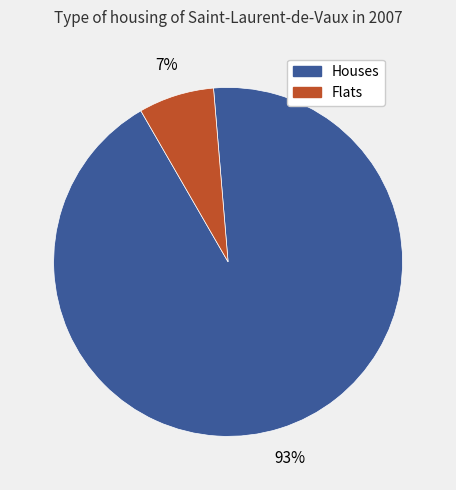

Is there a majority slice in this chart?

Yes